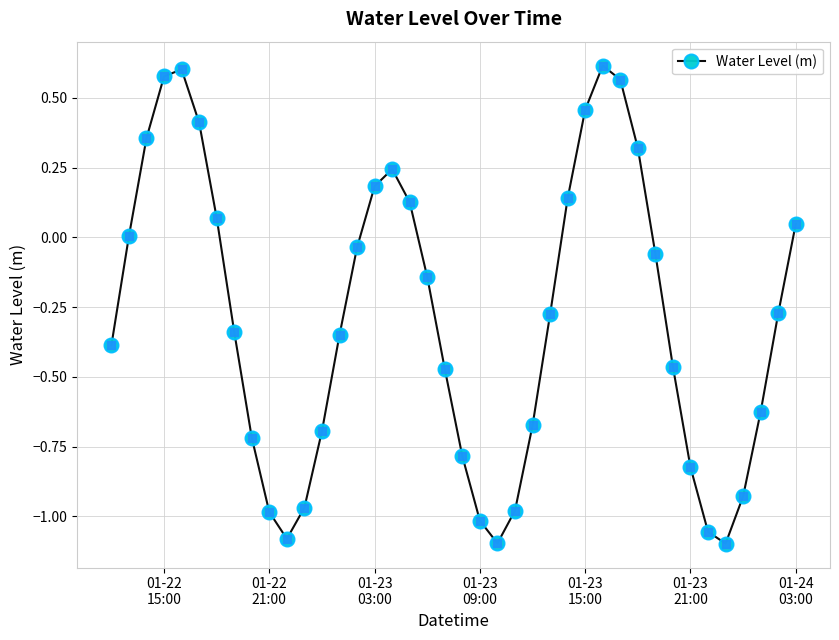

What is the difference between the maximum and minimum values?

1.7